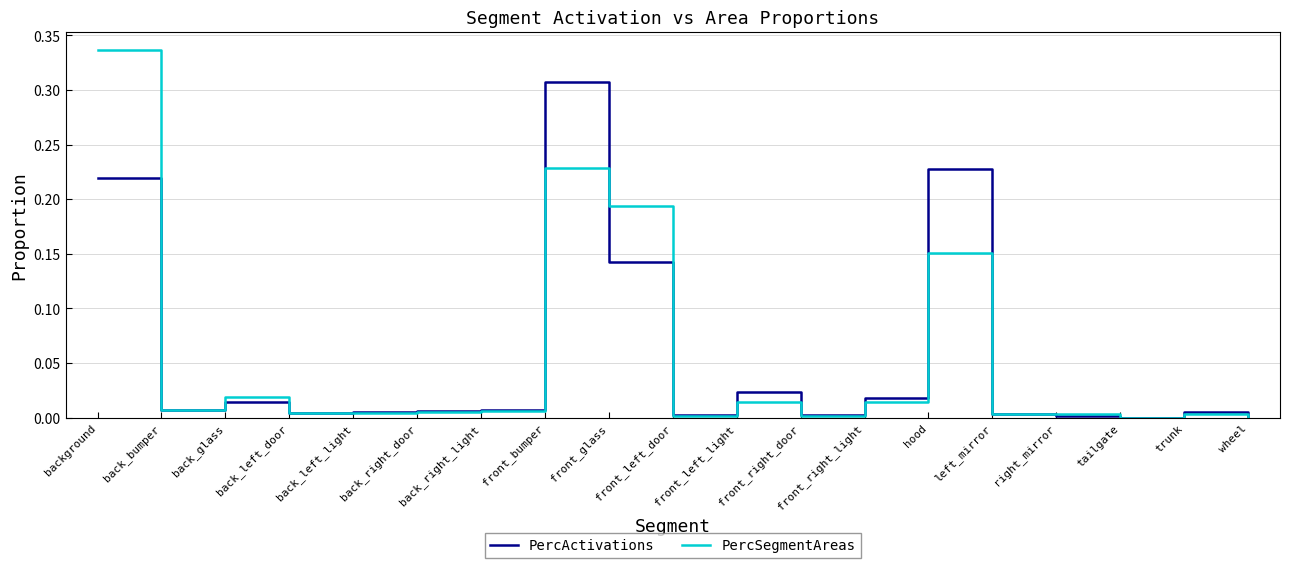

Is it true that PercSegmentAreas equals 0.0 at front_right_door?

True